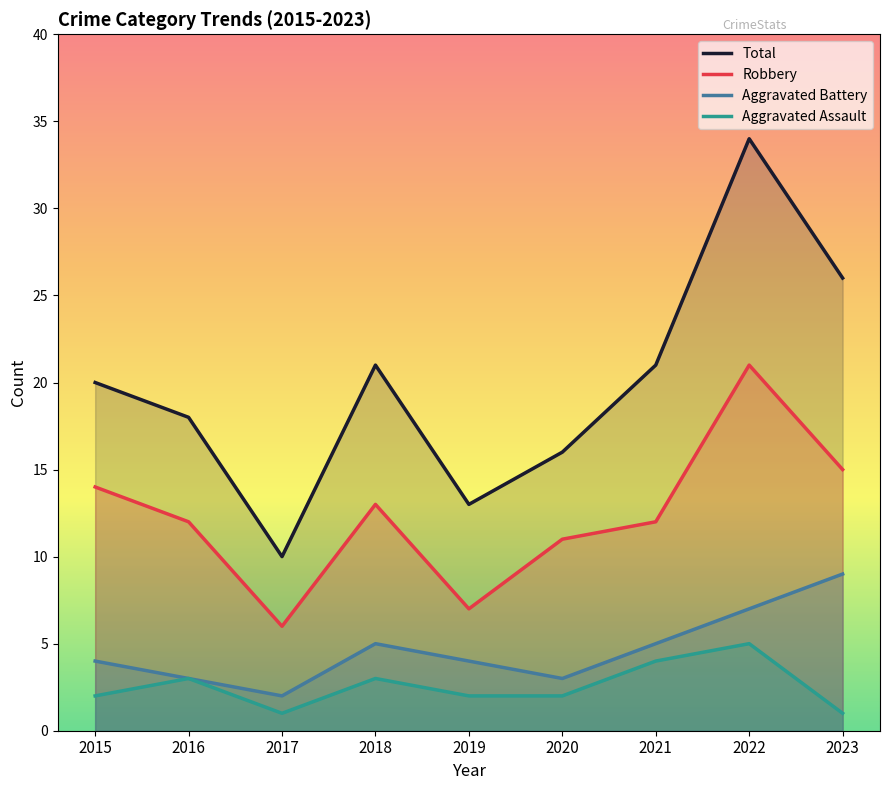

What is the minimum value for Aggravated Assault?

1